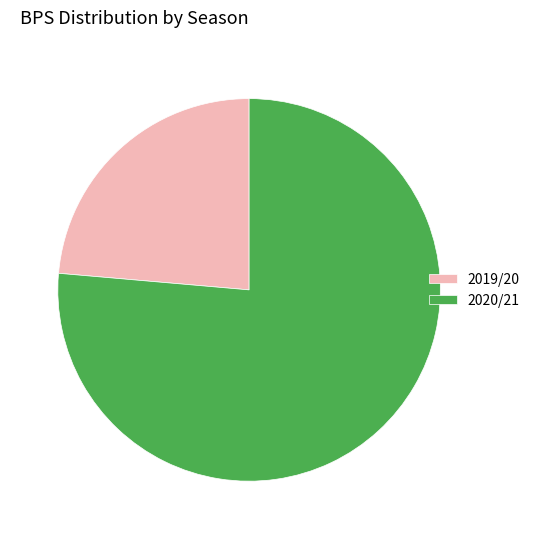

Which category has the smallest portion of the pie?

2019/20